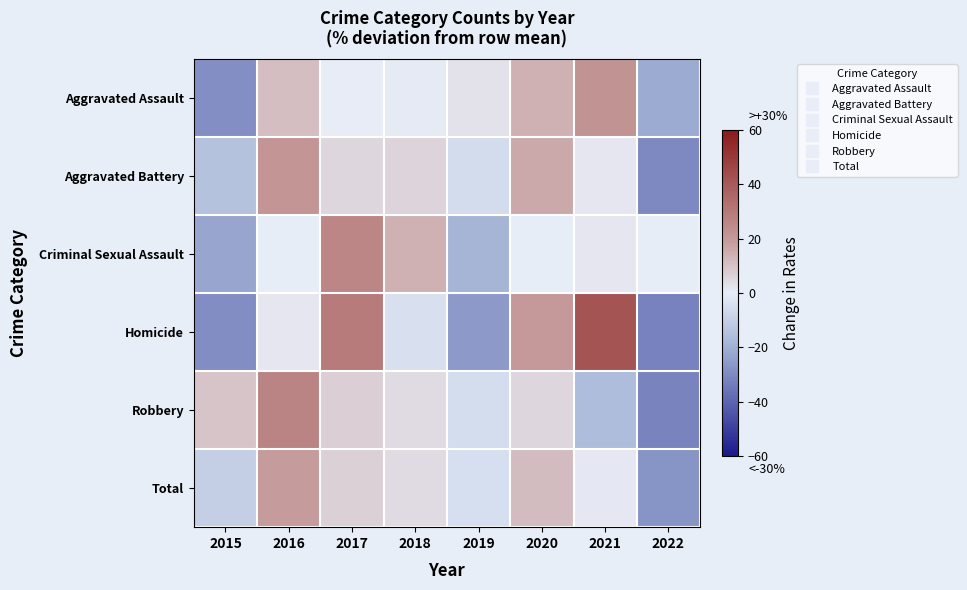

Reading left to right, transcribe all the data shown in this chart.

Aggravated Assault: 2015=-28.9	2016=11.2	2017=0.3	2018=0.8	2019=2.5	2020=13.8	2021=21.7	2022=-21.5
Aggravated Battery: 2015=-14.2	2016=21.5	2017=5.2	2018=5.7	2019=-5.9	2020=15.9	2021=1.8	2022=-30.2
Criminal Sexual Assault: 2015=-22.6	2016=-0.3	2017=26.2	2018=14.0	2019=-18.6	2020=-0.3	2021=1.8	2022=-0.3
Homicide: 2015=-29.2	2016=1.5	2017=29.2	2018=-4.6	2019=-26.2	2020=20.0	2021=41.5	2022=-32.3
Robbery: 2015=9.4	2016=26.7	2017=7.4	2018=4.4	2019=-5.4	2020=5.5	2021=-16.2	2022=-31.8
Total: 2015=-10.3	2016=19.4	2017=6.6	2018=4.3	2019=-5.1	2020=11.4	2021=1.2	2022=-27.6